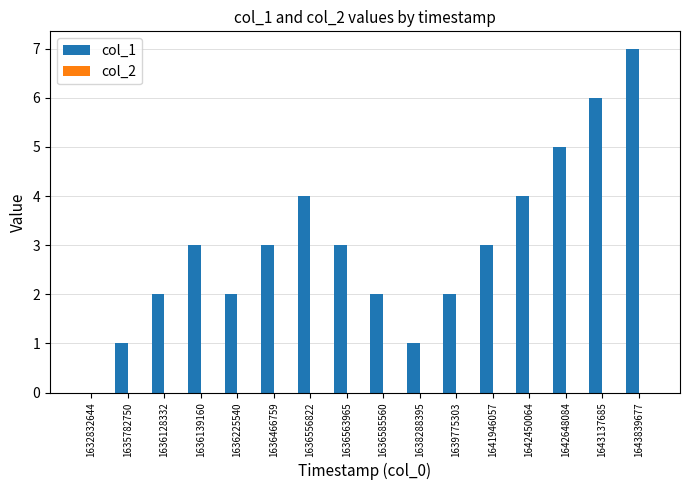

The value at 1641946057 is 1. True or false?

False